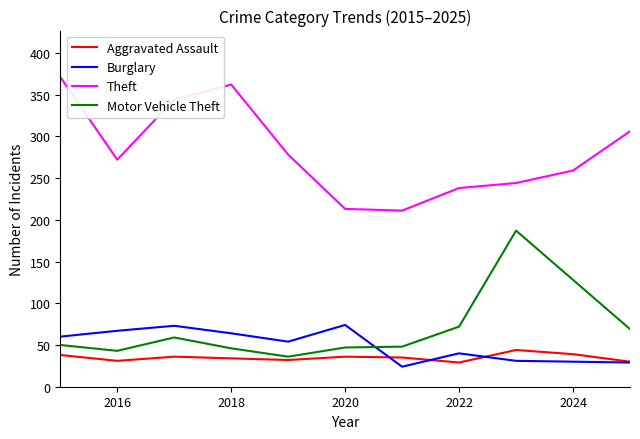

Does the chart have visible grid lines?

No